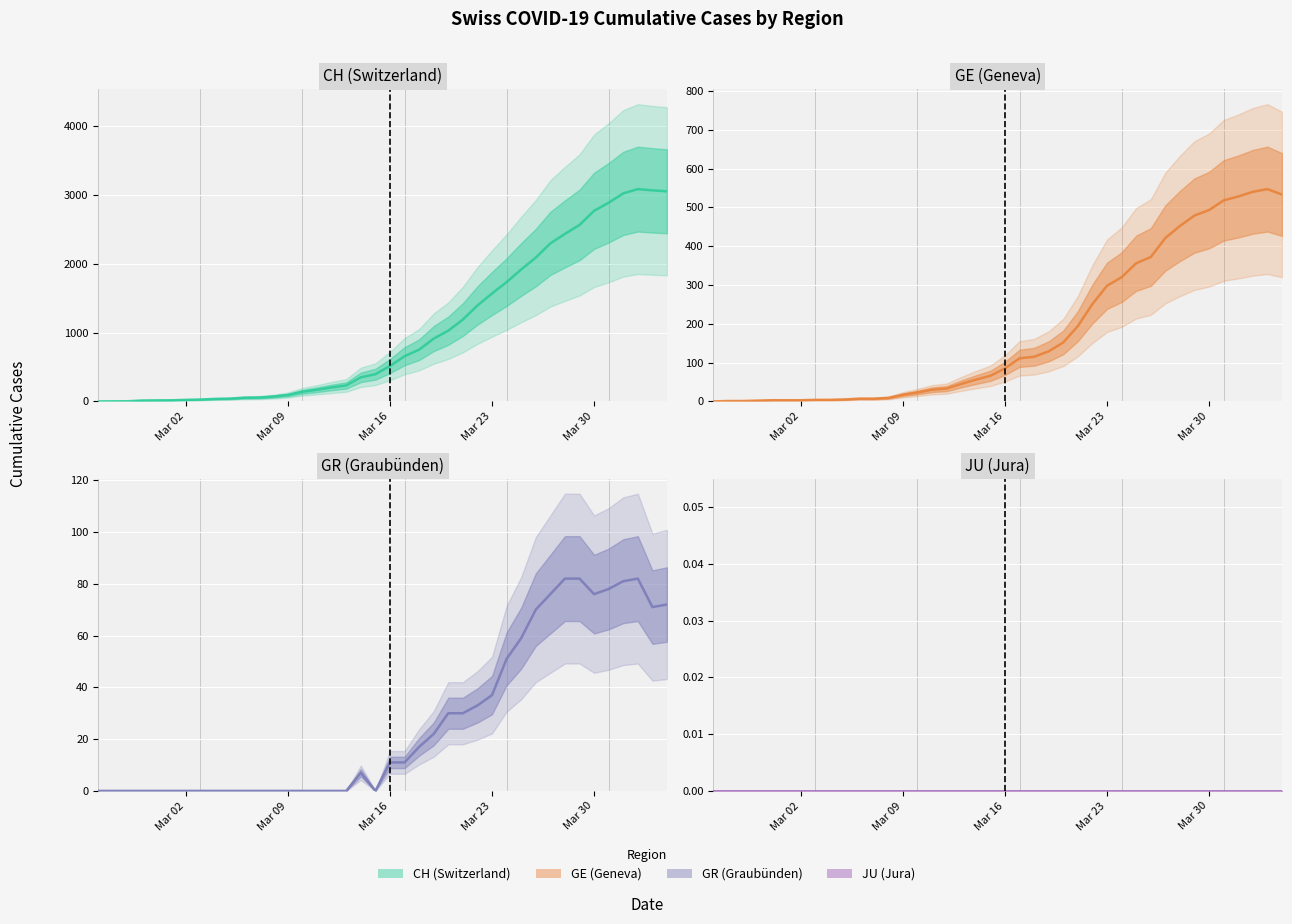

In GR, how many points are lower than both neighbors (excluding endpoints)?

3